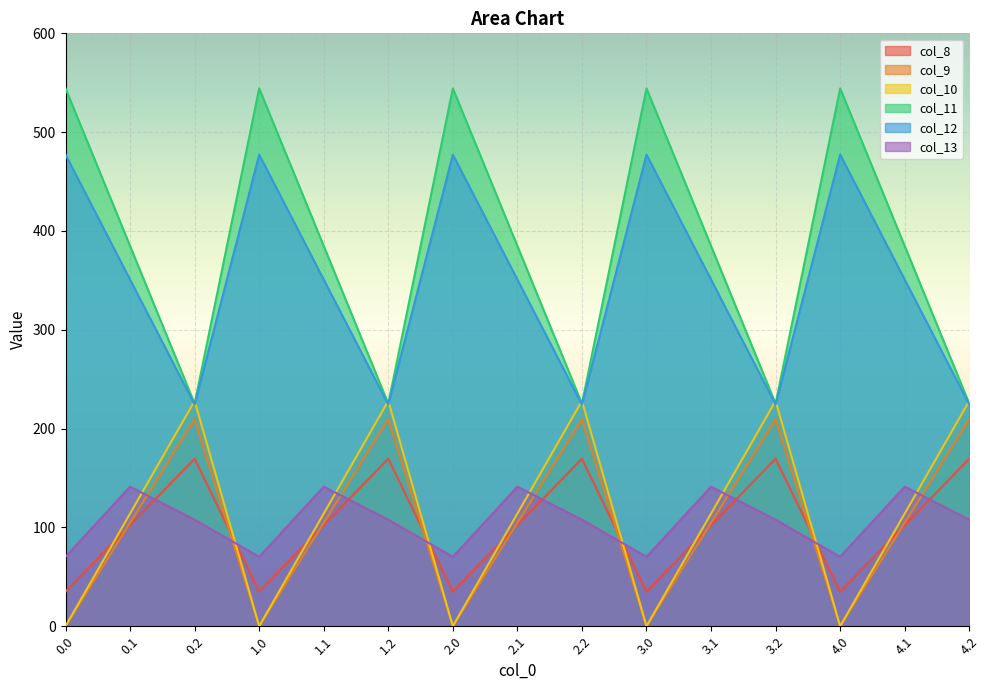

What is the total value across all series at 0.0?

1126.8